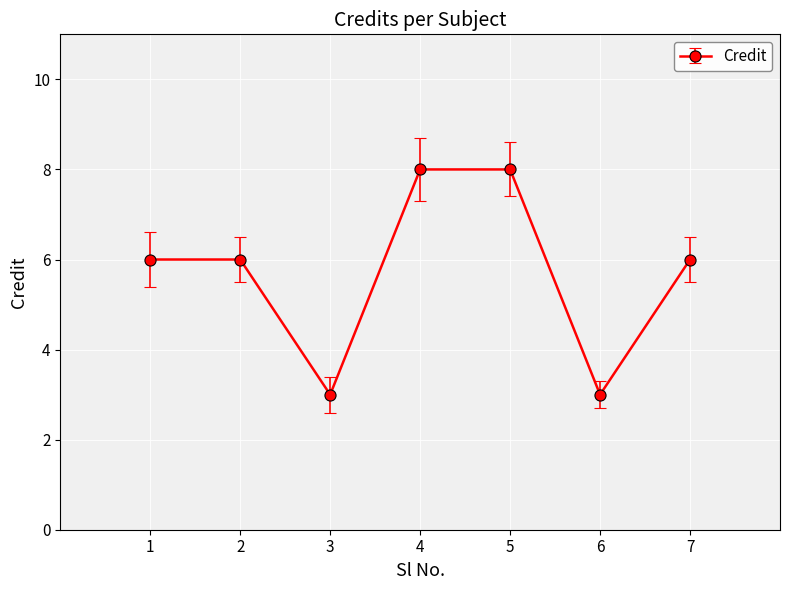

What is the ratio of the value at 2 to the value at 1?

1.0